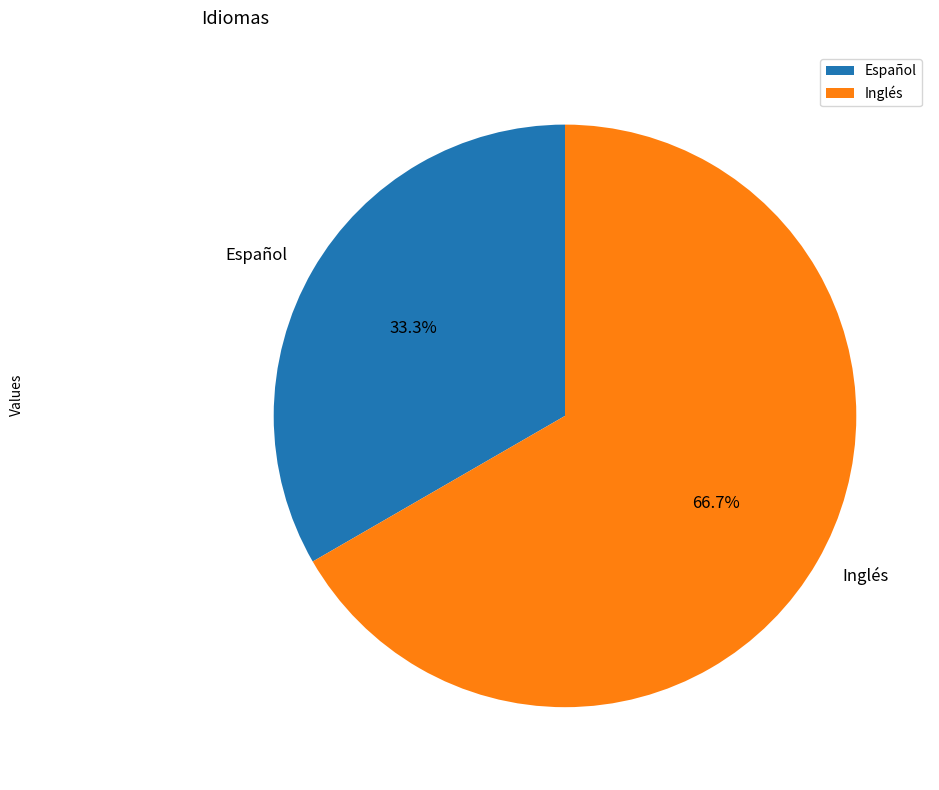

Count the number of slices in the pie.

2